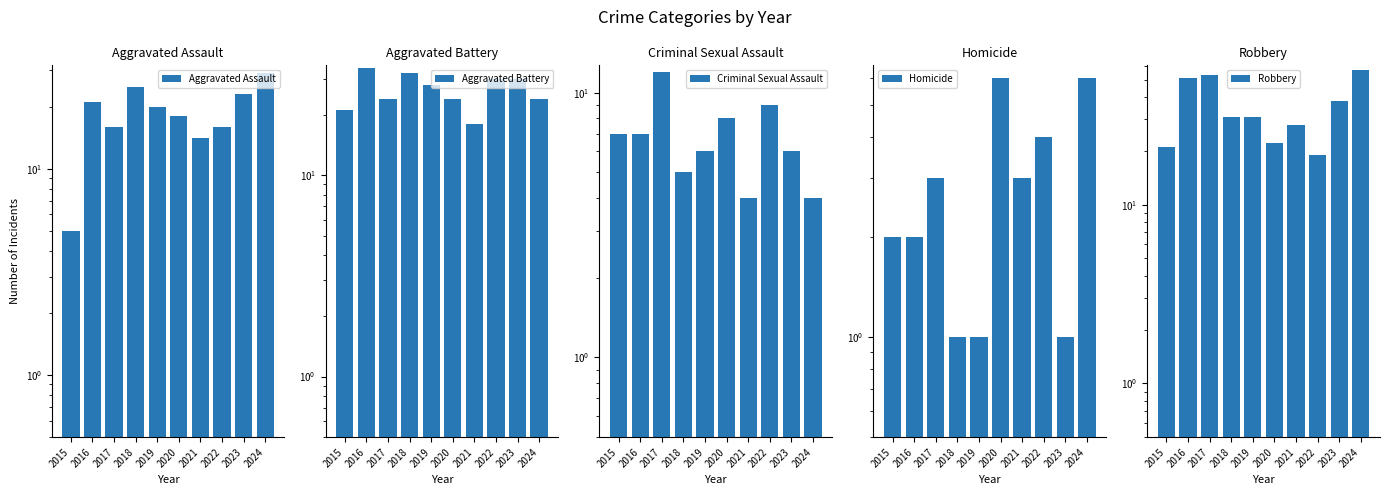

What is the total value across all series at 2015?

56